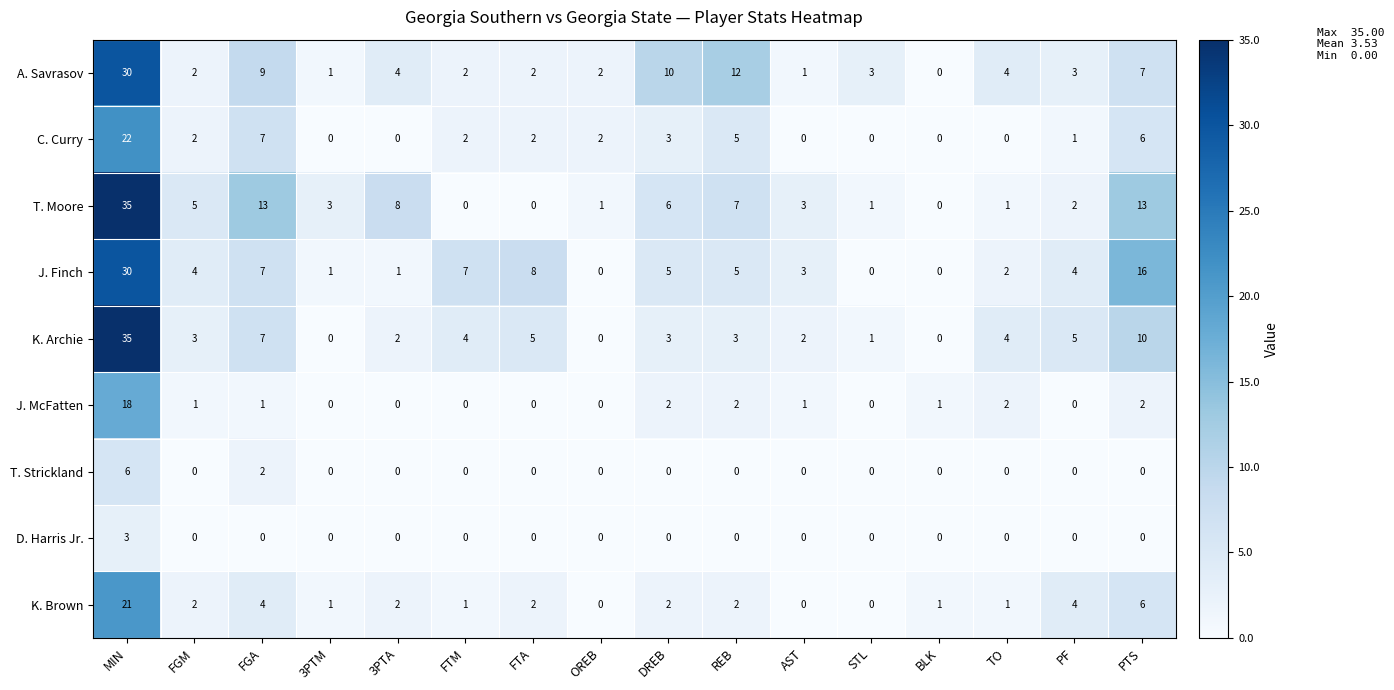

Is it true that A. Savrasov equals 1 at 3PTM?

True